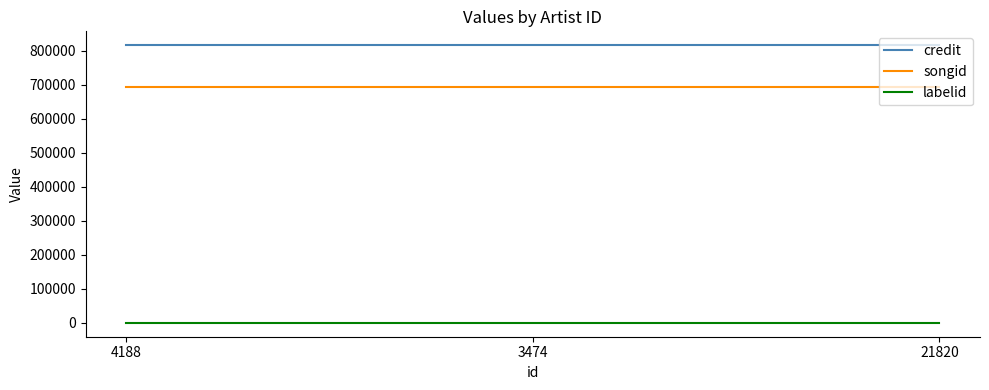

What is the maximum value shown in the chart?

816043